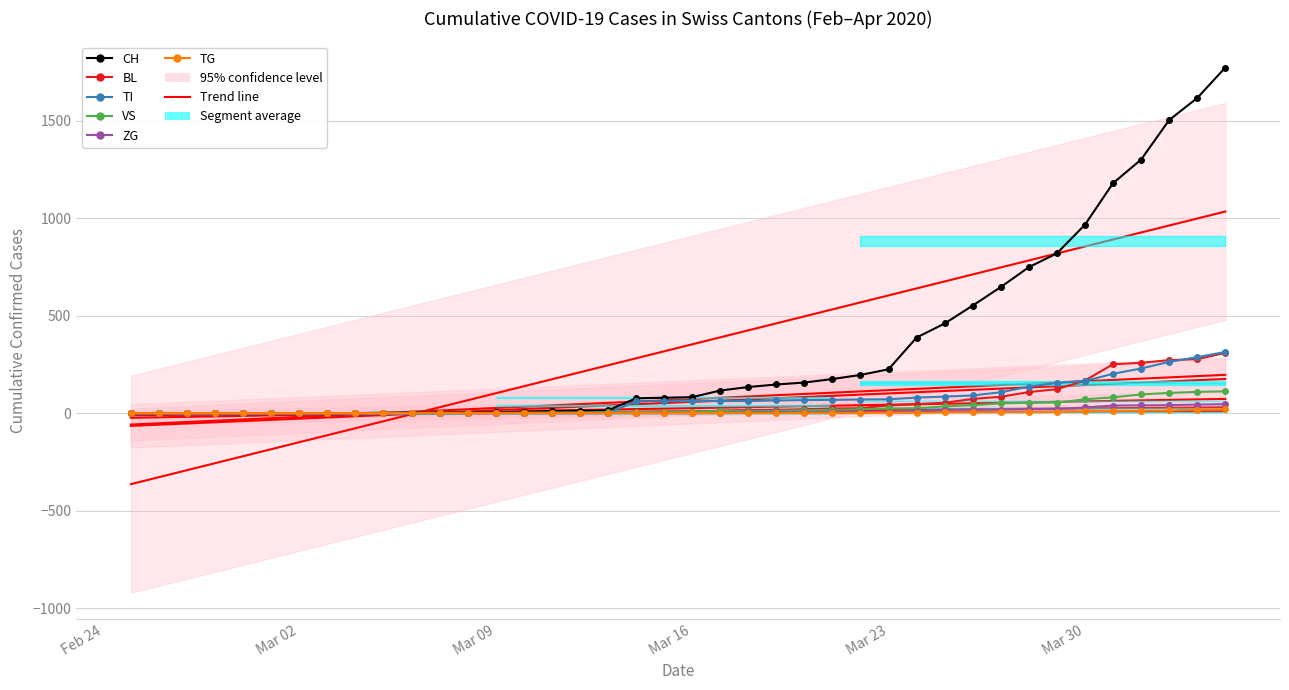

How many data points in TI are above 61?

19